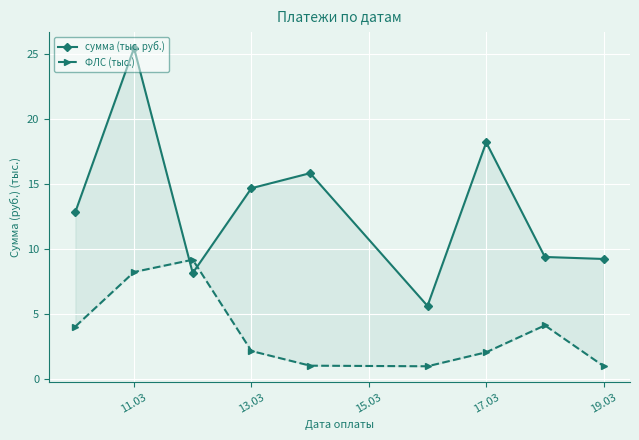

Which series changed the most between 13.03 and 15.03?

сумма (тыс. руб.)